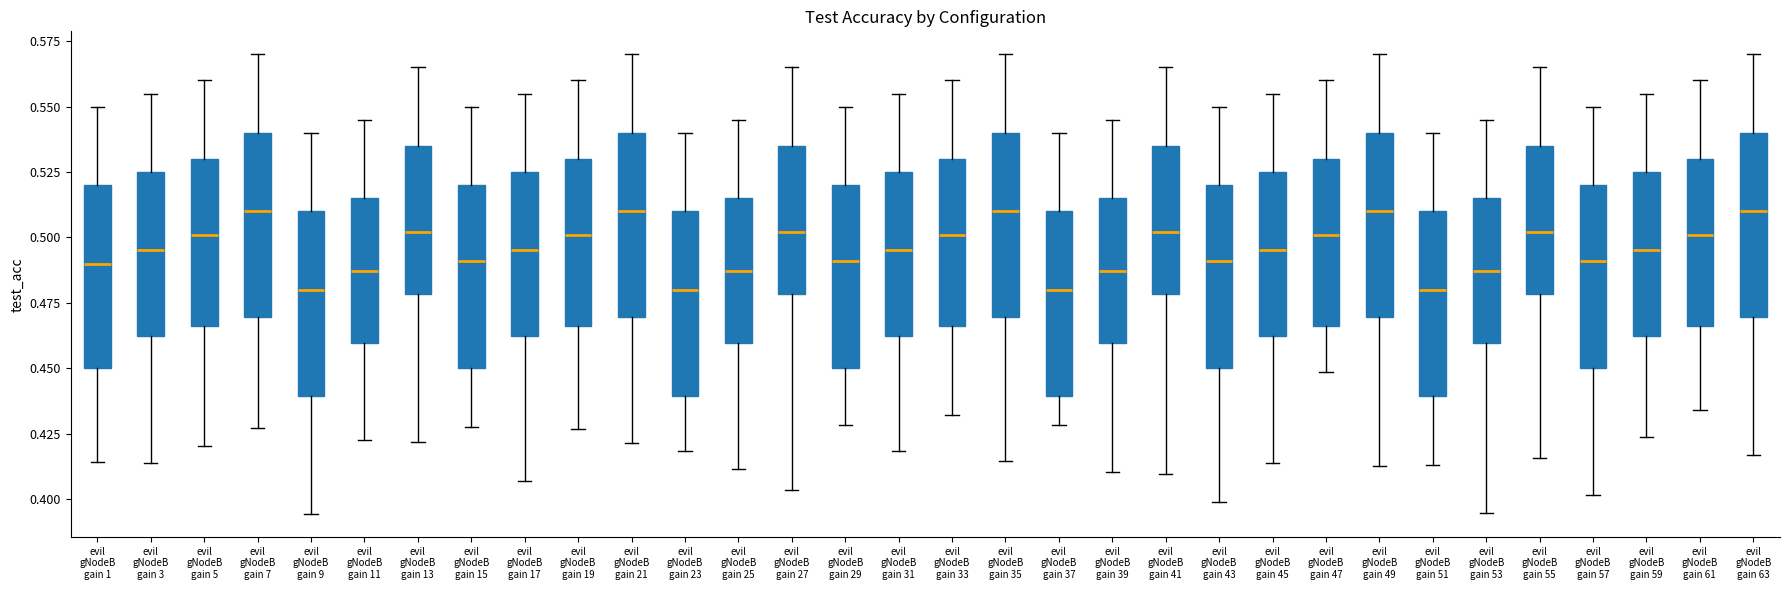

Reading left to right, transcribe this box plot: for each box, give where its median line is, the range the box spans, and where its two whiskers end, as read against the y-axis. The values are not printed on the chart, so give them approximately, as read against the axis.

evil gNodeB gain 1: median 0.490, box 0.450 to 0.520, whiskers 0.415 to 0.550
evil gNodeB gain 3: median 0.495, box 0.460 to 0.525, whiskers 0.415 to 0.555
evil gNodeB gain 5: median 0.500, box 0.465 to 0.530, whiskers 0.420 to 0.560
evil gNodeB gain 7: median 0.510, box 0.470 to 0.540, whiskers 0.425 to 0.570
evil gNodeB gain 9: median 0.480, box 0.440 to 0.510, whiskers 0.395 to 0.540
evil gNodeB gain 11: median 0.485, box 0.460 to 0.515, whiskers 0.420 to 0.545
evil gNodeB gain 13: median 0.500, box 0.480 to 0.535, whiskers 0.420 to 0.565
evil gNodeB gain 15: median 0.490, box 0.450 to 0.520, whiskers 0.430 to 0.550
evil gNodeB gain 17: median 0.495, box 0.460 to 0.525, whiskers 0.405 to 0.555
evil gNodeB gain 19: median 0.500, box 0.465 to 0.530, whiskers 0.425 to 0.560
evil gNodeB gain 21: median 0.510, box 0.470 to 0.540, whiskers 0.420 to 0.570
evil gNodeB gain 23: median 0.480, box 0.440 to 0.510, whiskers 0.420 to 0.540
evil gNodeB gain 25: median 0.485, box 0.460 to 0.515, whiskers 0.410 to 0.545
evil gNodeB gain 27: median 0.500, box 0.480 to 0.535, whiskers 0.405 to 0.565
evil gNodeB gain 29: median 0.490, box 0.450 to 0.520, whiskers 0.430 to 0.550
evil gNodeB gain 31: median 0.495, box 0.460 to 0.525, whiskers 0.420 to 0.555
evil gNodeB gain 33: median 0.500, box 0.465 to 0.530, whiskers 0.430 to 0.560
evil gNodeB gain 35: median 0.510, box 0.470 to 0.540, whiskers 0.415 to 0.570
evil gNodeB gain 37: median 0.480, box 0.440 to 0.510, whiskers 0.430 to 0.540
evil gNodeB gain 39: median 0.485, box 0.460 to 0.515, whiskers 0.410 to 0.545
evil gNodeB gain 41: median 0.500, box 0.480 to 0.535, whiskers 0.410 to 0.565
evil gNodeB gain 43: median 0.490, box 0.450 to 0.520, whiskers 0.400 to 0.550
evil gNodeB gain 45: median 0.495, box 0.460 to 0.525, whiskers 0.415 to 0.555
evil gNodeB gain 47: median 0.500, box 0.465 to 0.530, whiskers 0.450 to 0.560
evil gNodeB gain 49: median 0.510, box 0.470 to 0.540, whiskers 0.415 to 0.570
evil gNodeB gain 51: median 0.480, box 0.440 to 0.510, whiskers 0.415 to 0.540
evil gNodeB gain 53: median 0.485, box 0.460 to 0.515, whiskers 0.395 to 0.545
evil gNodeB gain 55: median 0.500, box 0.480 to 0.535, whiskers 0.415 to 0.565
evil gNodeB gain 57: median 0.490, box 0.450 to 0.520, whiskers 0.400 to 0.550
evil gNodeB gain 59: median 0.495, box 0.460 to 0.525, whiskers 0.425 to 0.555
evil gNodeB gain 61: median 0.500, box 0.465 to 0.530, whiskers 0.435 to 0.560
evil gNodeB gain 63: median 0.510, box 0.470 to 0.540, whiskers 0.415 to 0.570